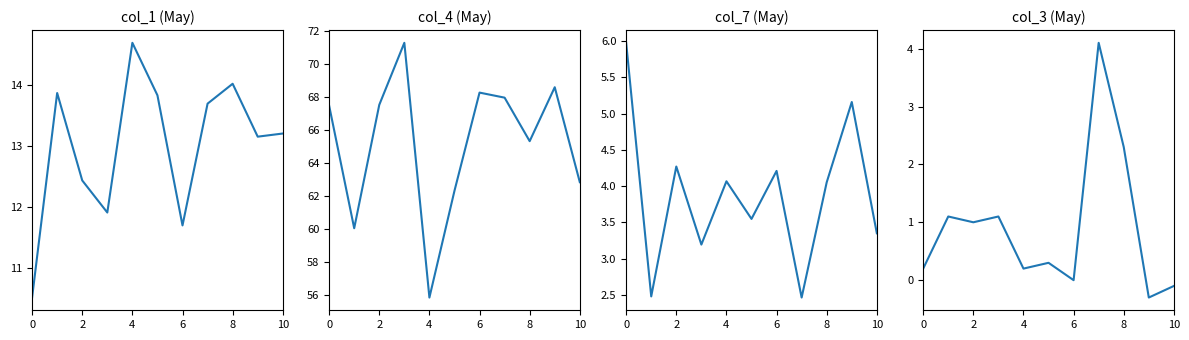

What is the highest value of the col_7 series?

6.0